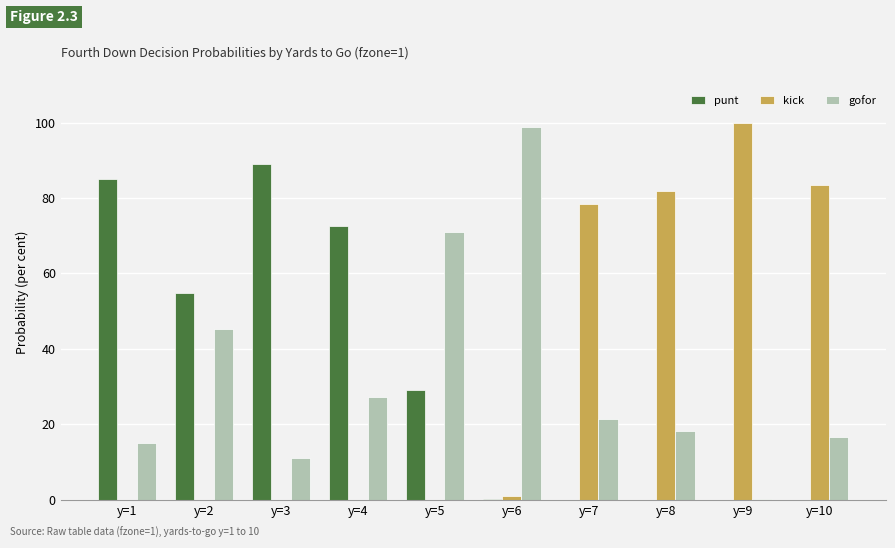

Reading right to left, list all the values displayed in this chart.

punt: y=10=0.0	y=9=0.0	y=8=0.0	y=7=0.0	y=6=0.0	y=5=0.3	y=4=0.7	y=3=0.9	y=2=0.5	y=1=0.8
kick: y=10=0.8	y=9=1.0	y=8=0.8	y=7=0.8	y=6=0.0	y=5=0.0	y=4=0.0	y=3=0.0	y=2=0.0	y=1=0.0
gofor: y=10=0.2	y=9=0.0	y=8=0.2	y=7=0.2	y=6=1.0	y=5=0.7	y=4=0.3	y=3=0.1	y=2=0.5	y=1=0.2